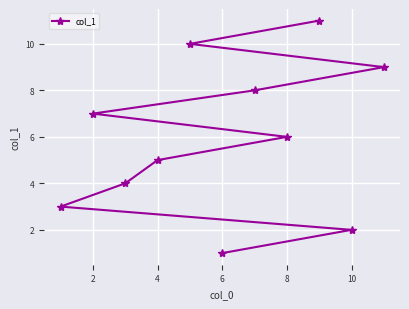

How many values are between 3 and 9?

7